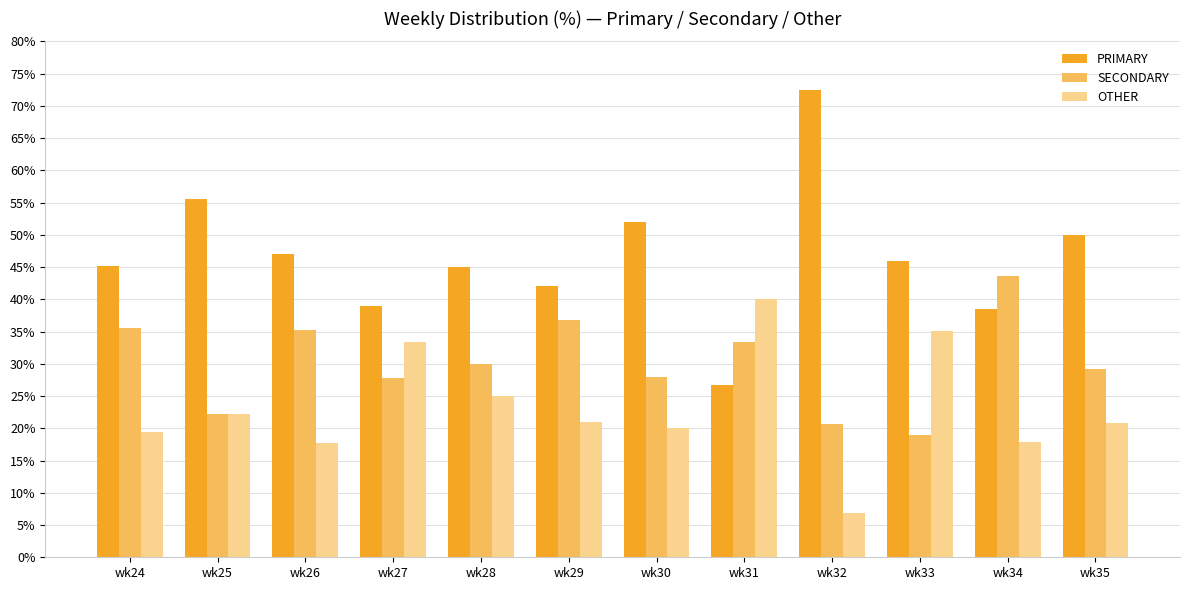

What is the maximum value shown in the chart?

72.4